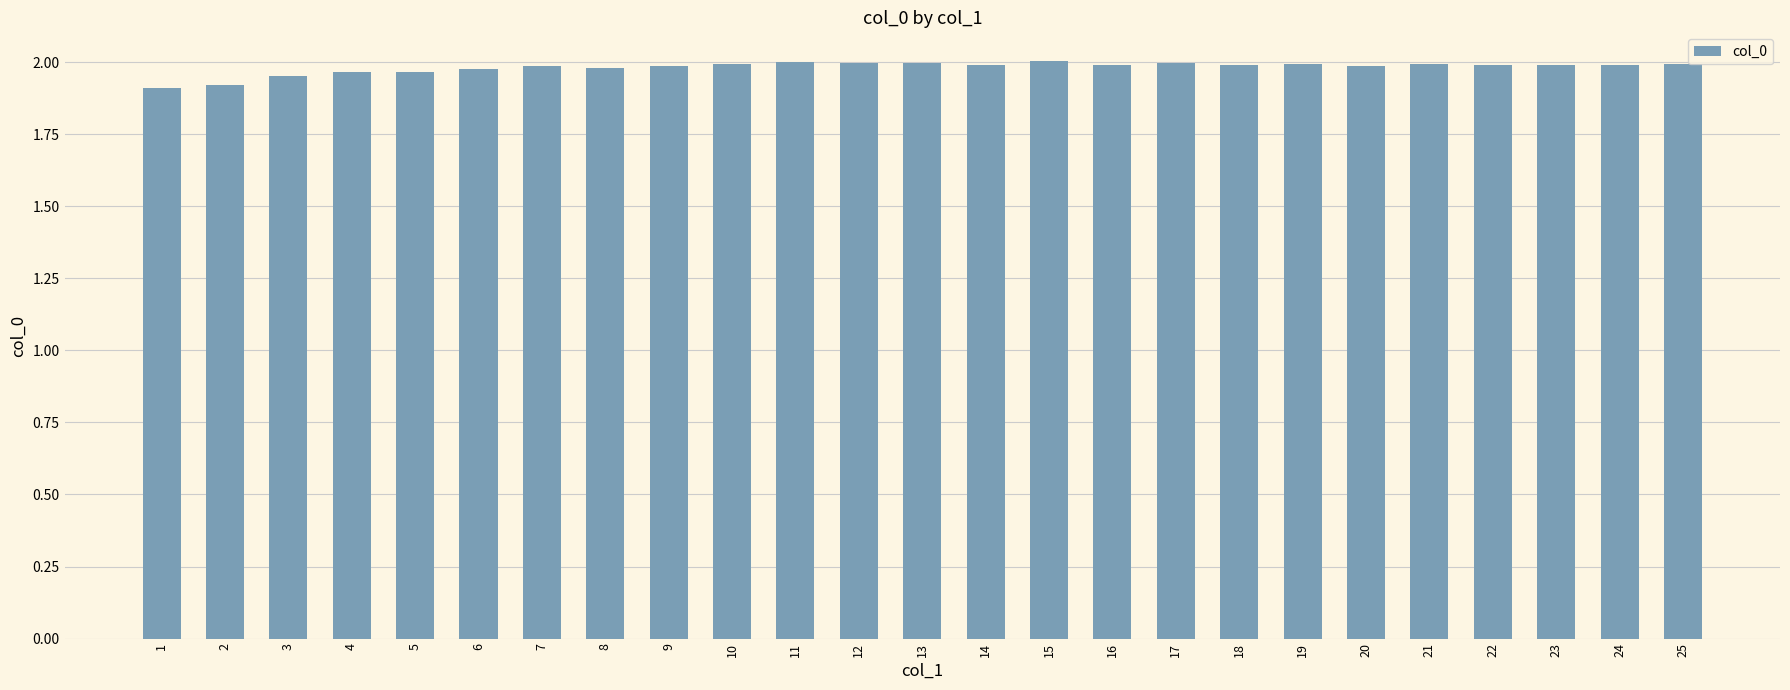

The chart shows a value of 2.8 at 5. True or false?

False